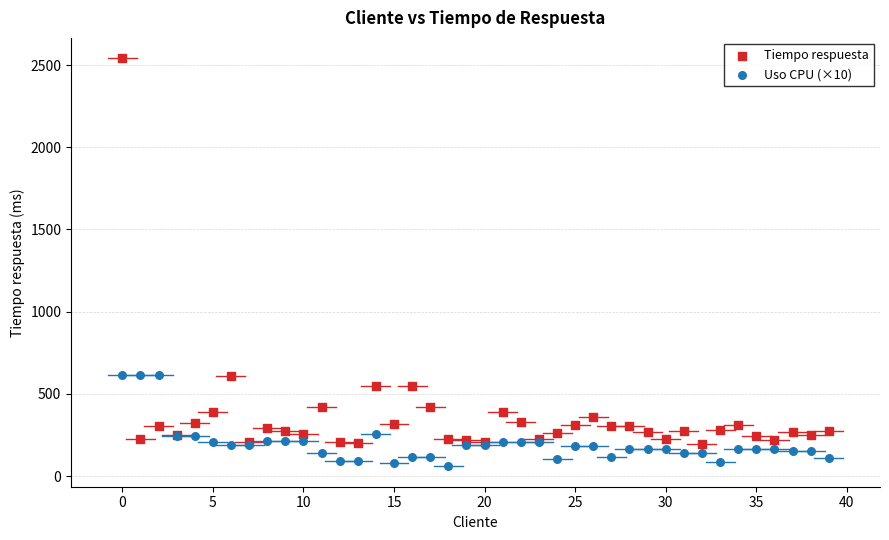

Which series reaches the maximum Y coordinate?

Tiempo respuesta